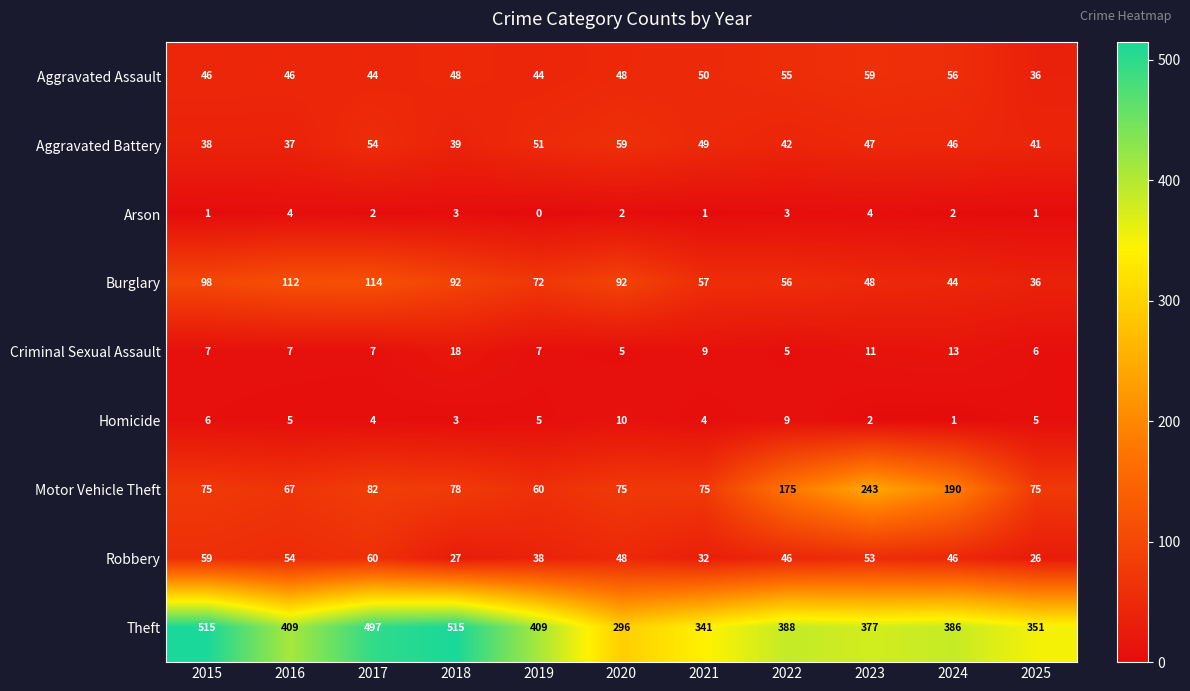

What is the greatest value displayed?

515